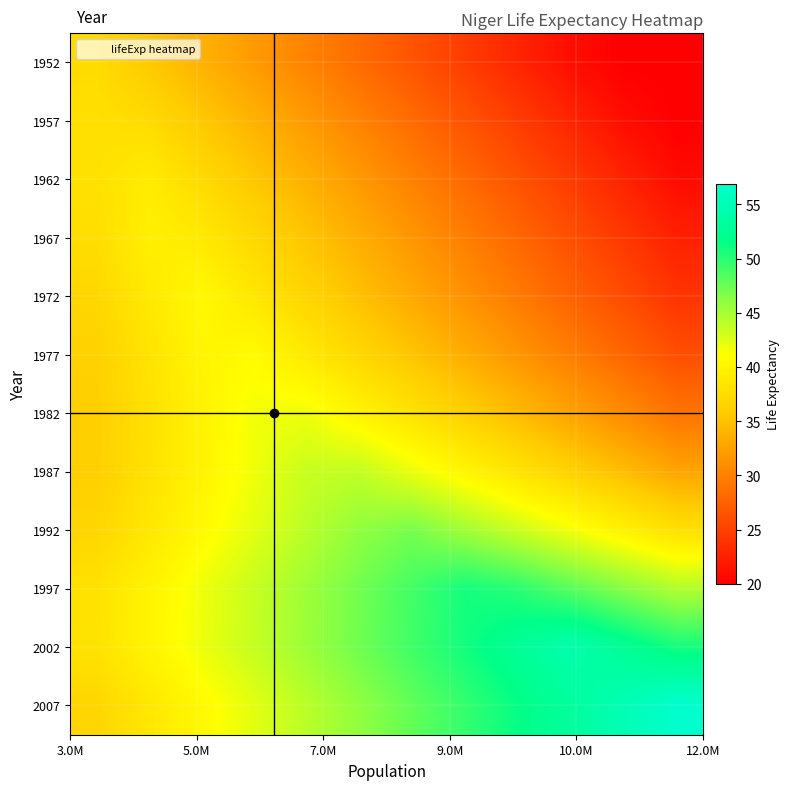

At how many categories does at least one series exceed 54?

3